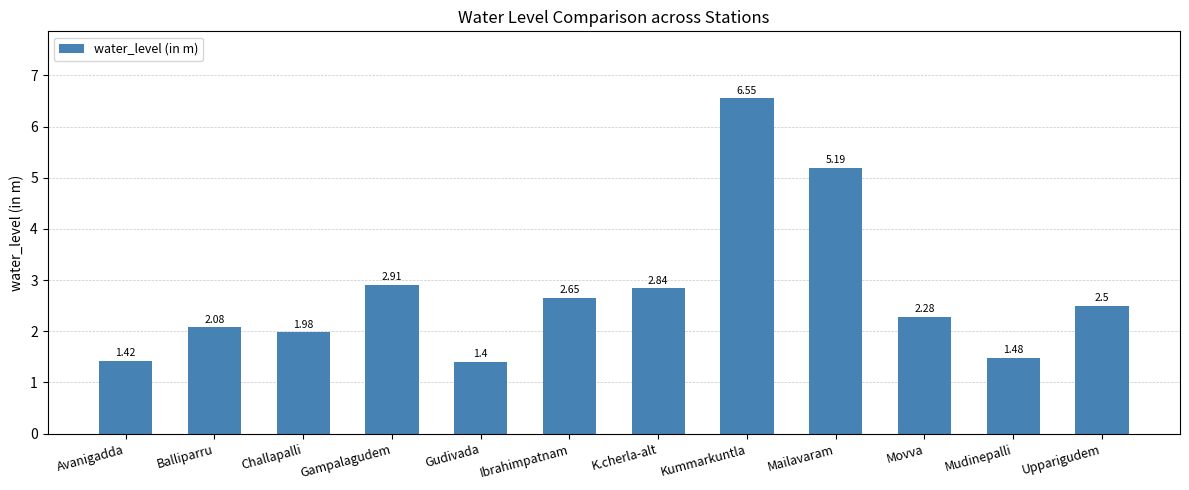

What is the value of the 4th bar from the left?

2.9